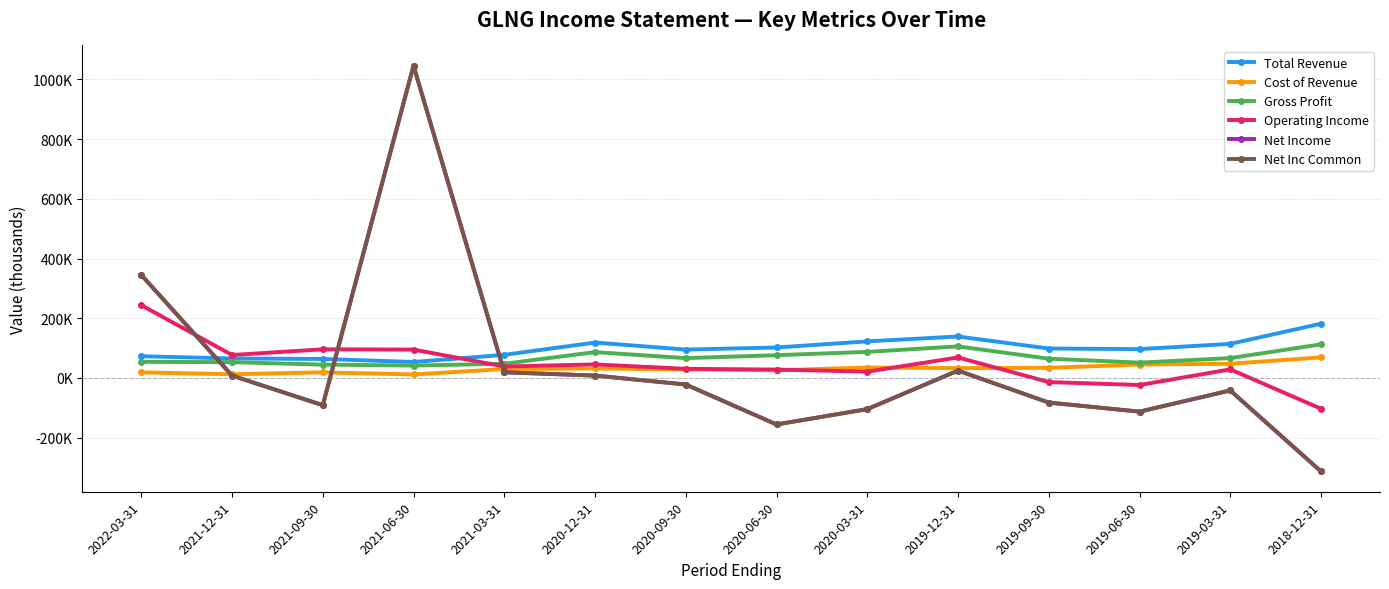

How many categories are shown in the chart?

14